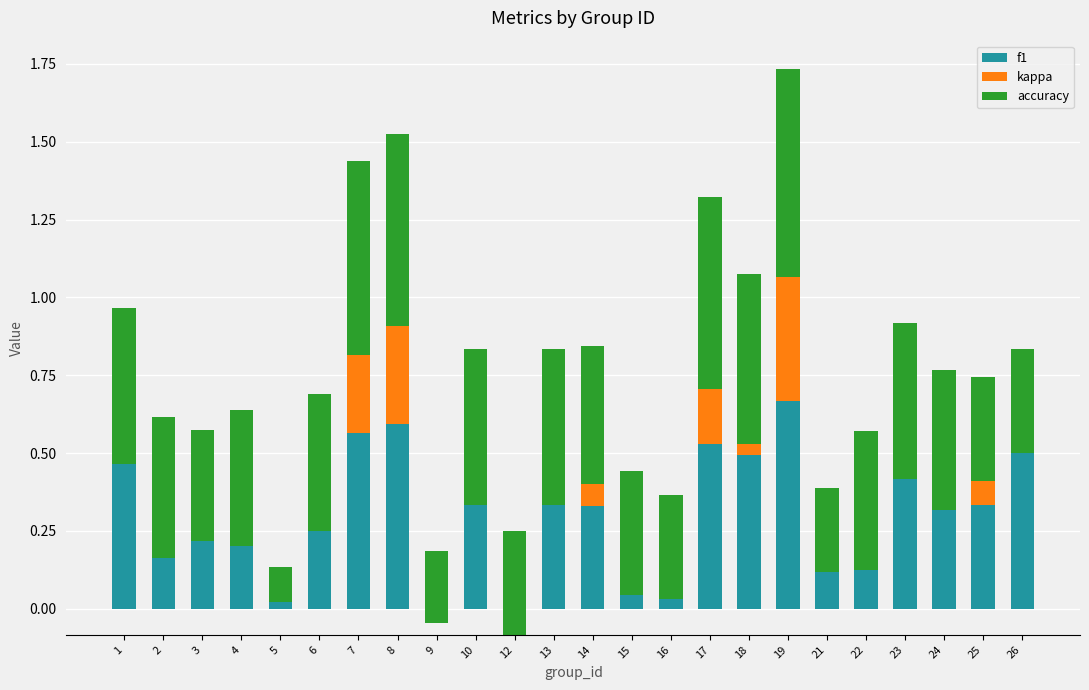

How many categories are shown in the chart?

24